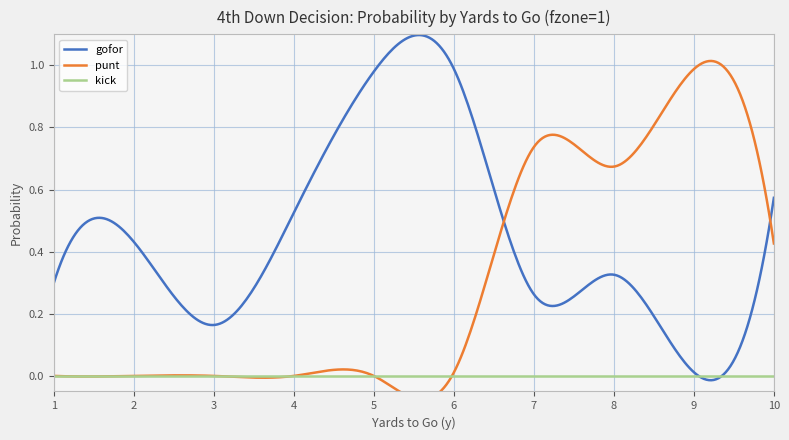

The value of punt at 2 is -0.5. True or false?

False